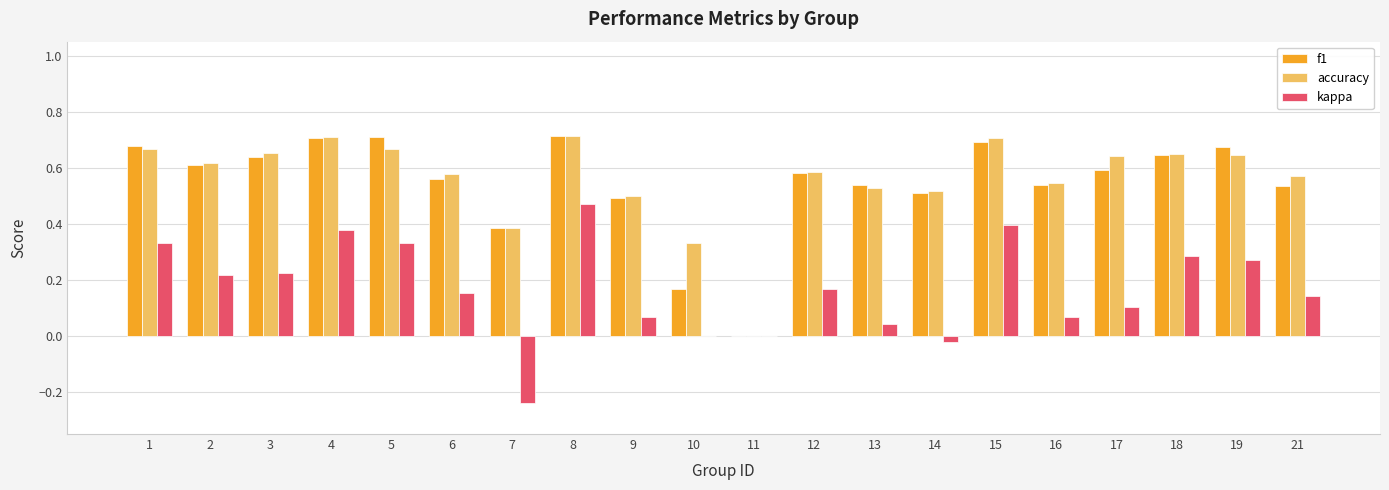

What is the sum of all f1 values?

11.0